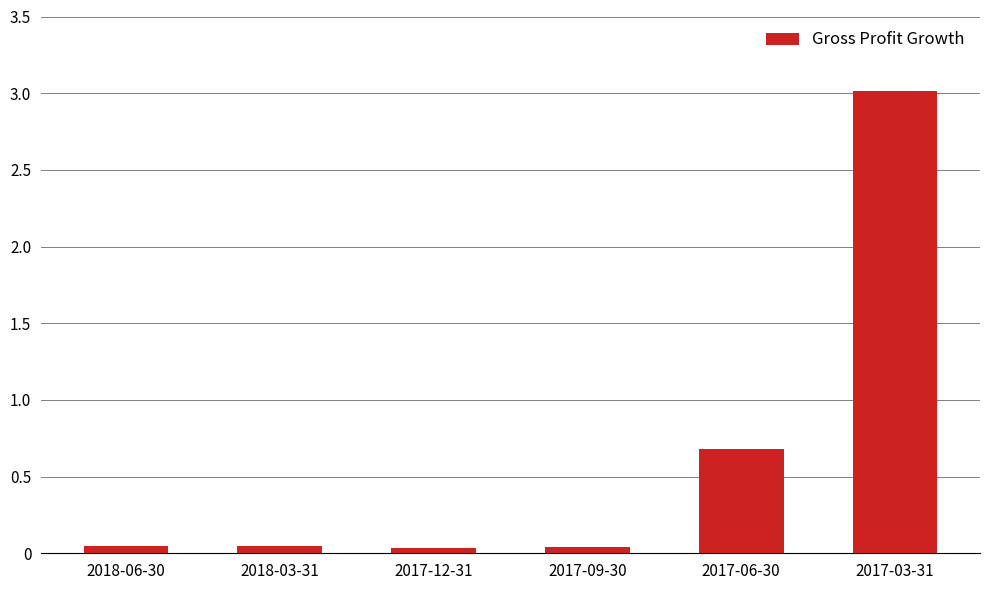

What is the average value?

0.6